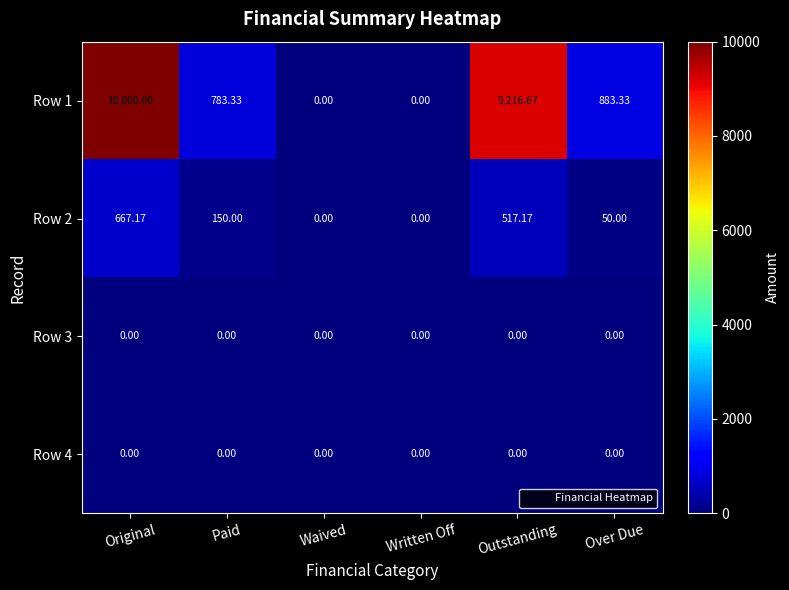

At which category is the sum across all series the highest?

Original